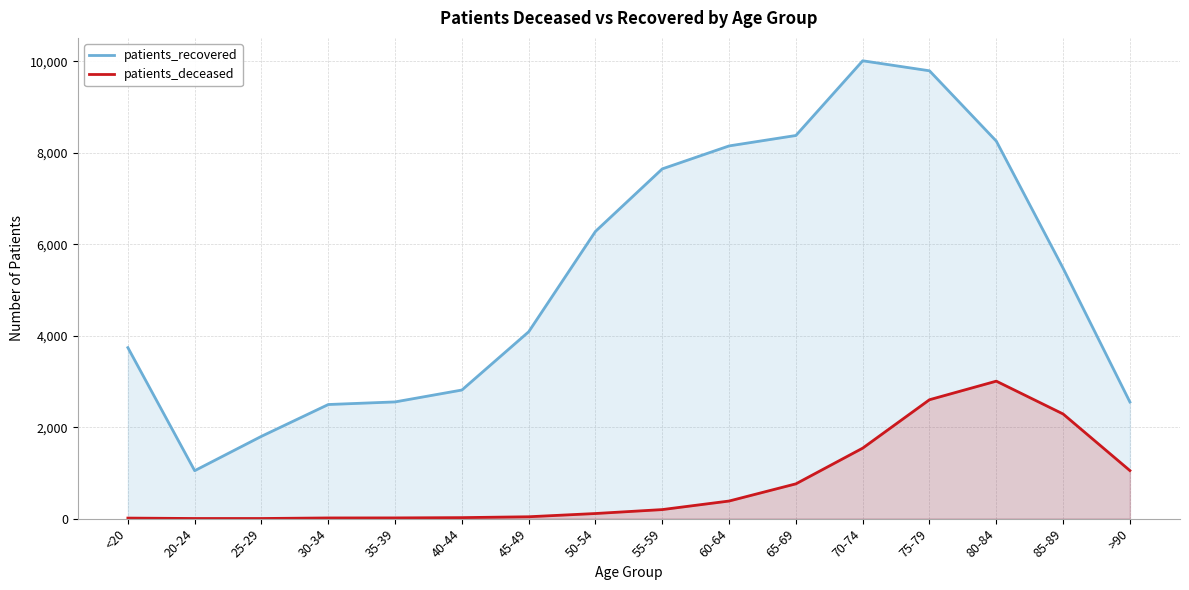

What is the label of the 5th point from the right?

70-74